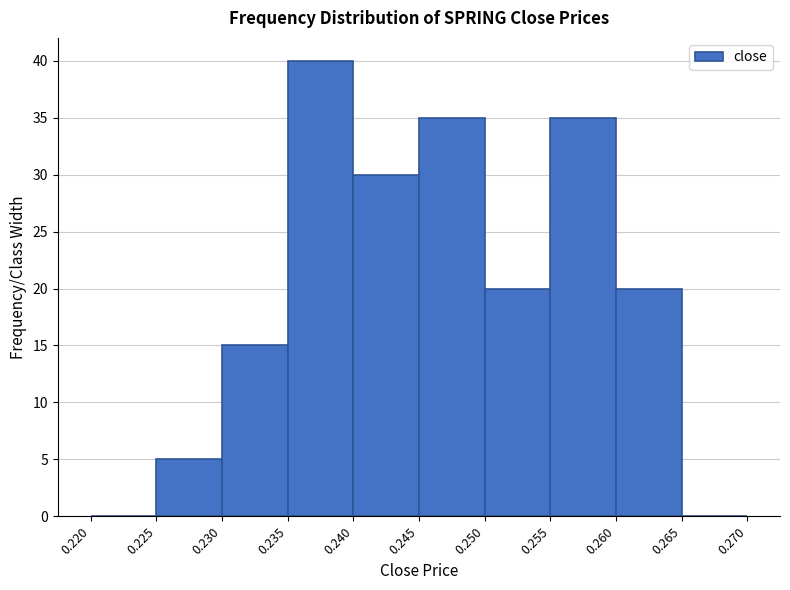

What is the height of the bar covering 0.245 to 0.250 on the x-axis? The values are not printed on the chart, so give them approximately, as read against the axis.

35